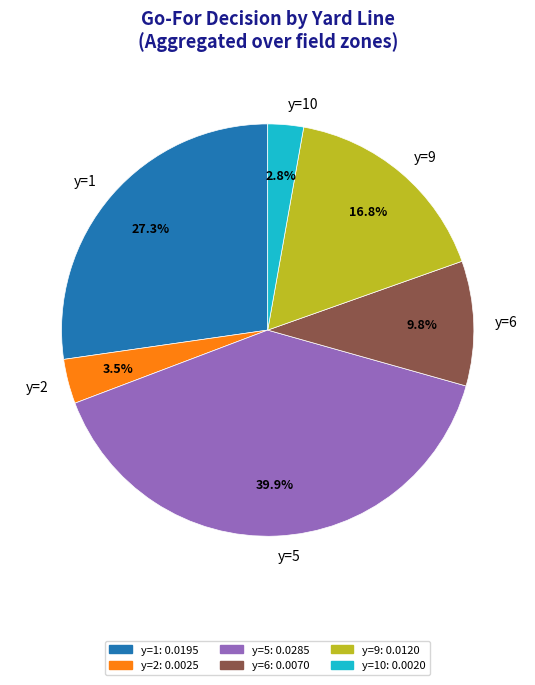

How many segments does this pie chart have?

6